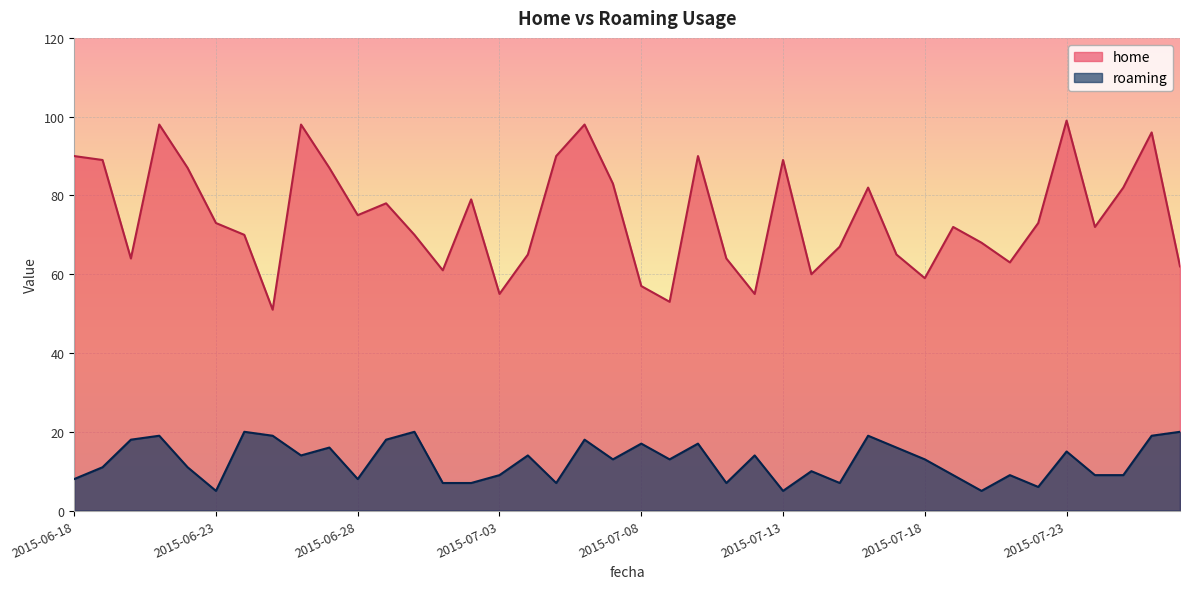

Rank the categories by home value from highest to lowest.

2015-07-23, 2015-06-21, 2015-06-26, 2015-07-06, 2015-07-26, 2015-06-18, 2015-07-05, 2015-07-10, 2015-06-19, 2015-07-13, 2015-06-22, 2015-06-27, 2015-07-07, 2015-07-16, 2015-07-25, 2015-07-02, 2015-06-29, 2015-06-28, 2015-06-23, 2015-07-22, 2015-07-19, 2015-07-24, 2015-06-24, 2015-06-30, 2015-07-20, 2015-07-15, 2015-07-04, 2015-07-17, 2015-06-20, 2015-07-11, 2015-07-21, 2015-07-27, 2015-07-01, 2015-07-14, 2015-07-18, 2015-07-08, 2015-07-03, 2015-07-12, 2015-07-09, 2015-06-25